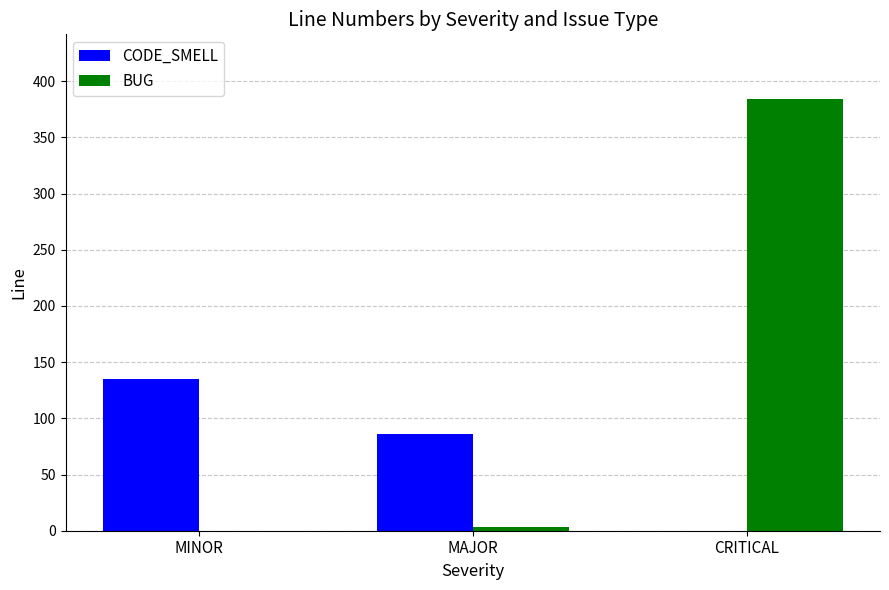

How many groups of bars are there?

3